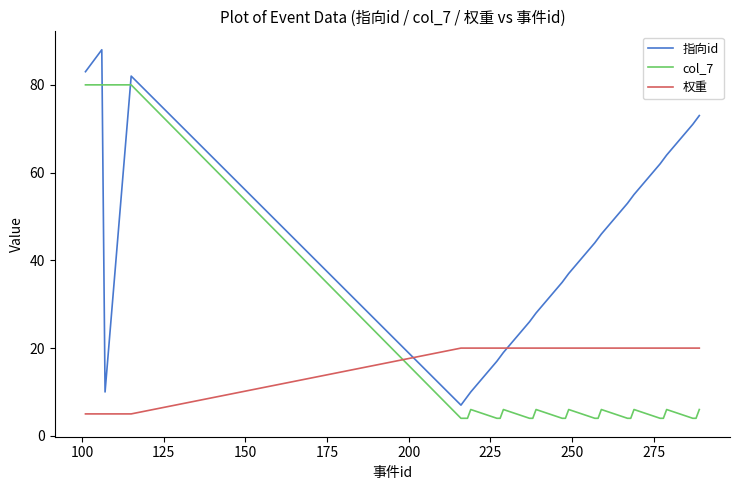

Which series has the widest spread of values?

指向id